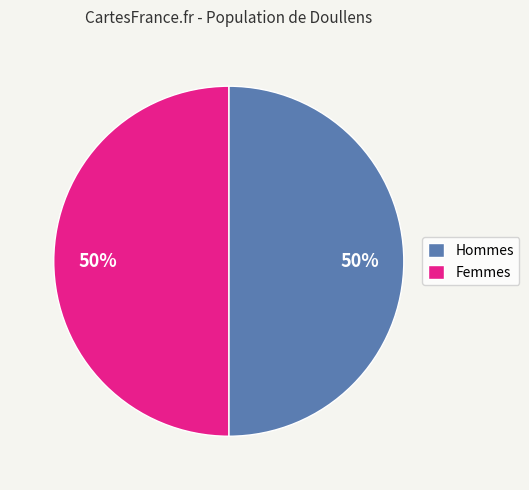

Do Hommes and Femmes together represent more than half of the pie?

Yes